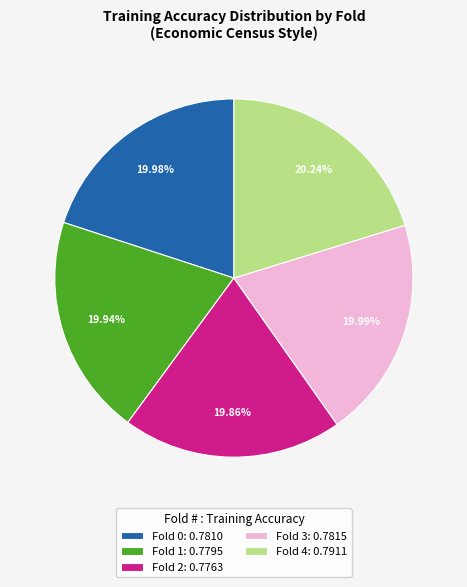

Do Fold 0: 0.7810 and Fold 2: 0.7763 together represent more than half of the pie?

No